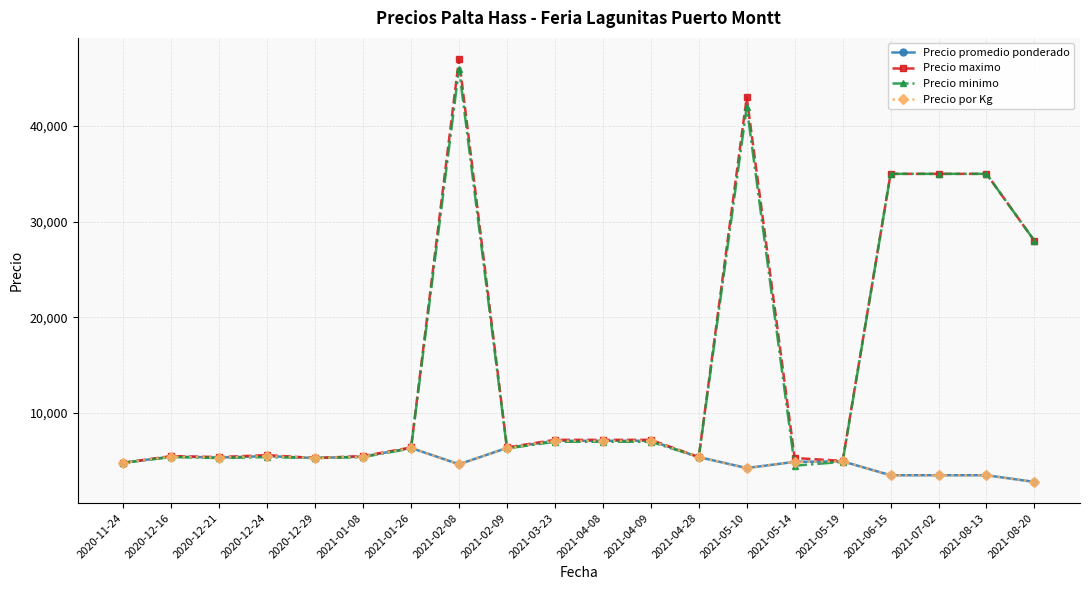

True or false: Precio por Kg and Precio maximo intersect in this chart.

False